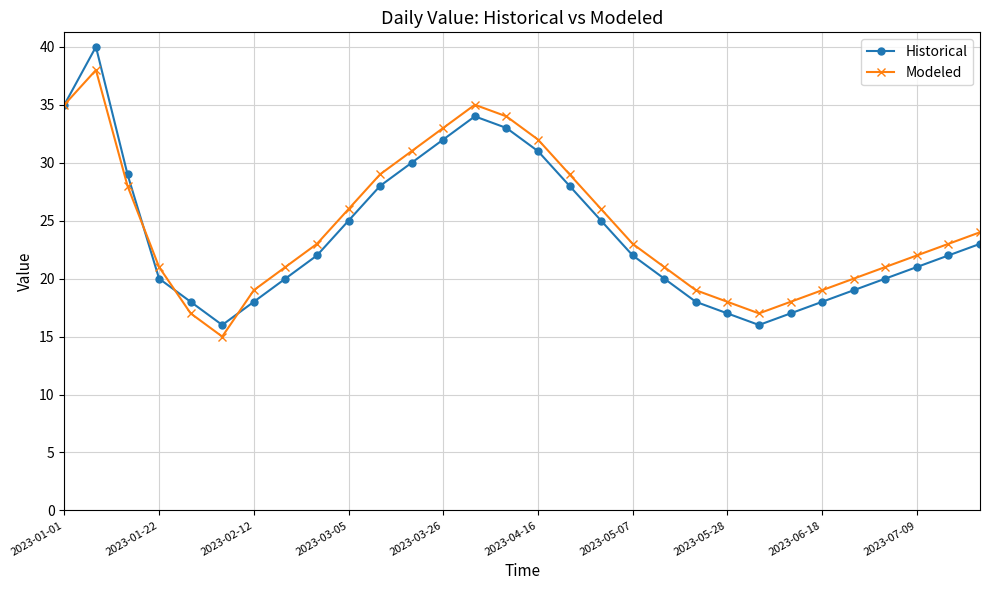

Count the number of data series in this chart.

2